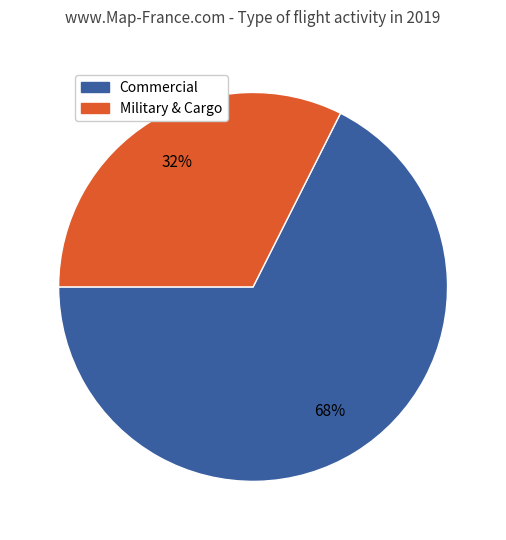

What is the majority slice?

Commercial